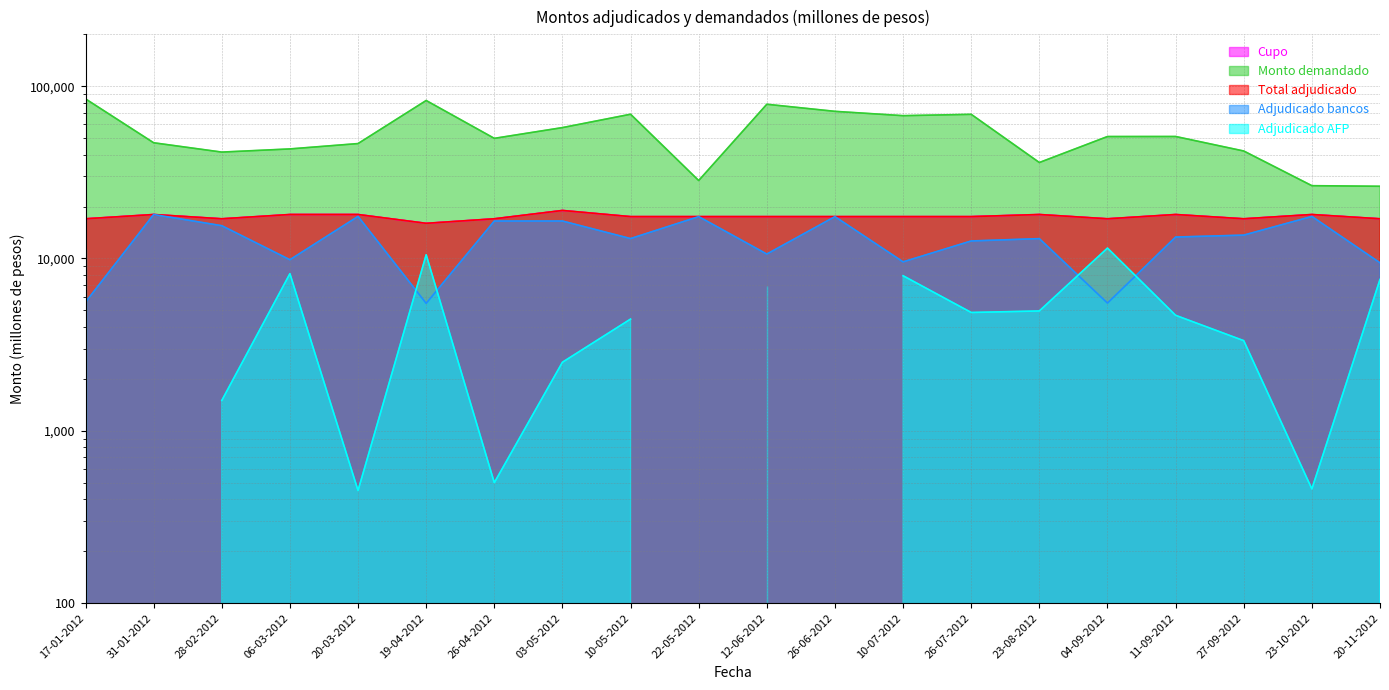

What is the total value across all series at 28-02-2012?

90950